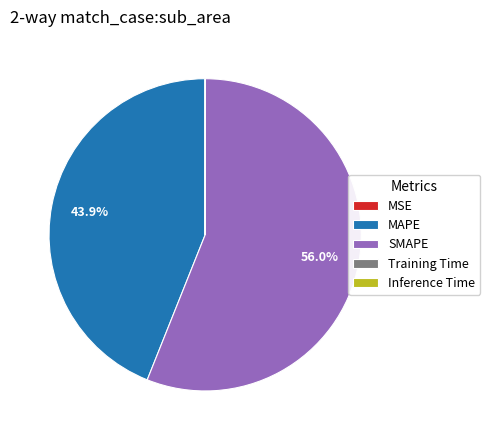

Approximately how many times larger is the value at SMAPE compared to MAPE?

1.3